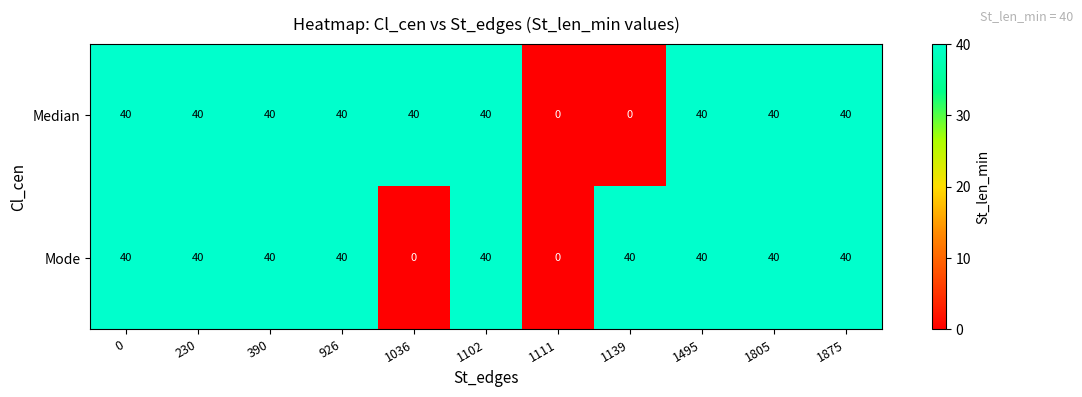

The value of Median at 1495 is 40. True or false?

True